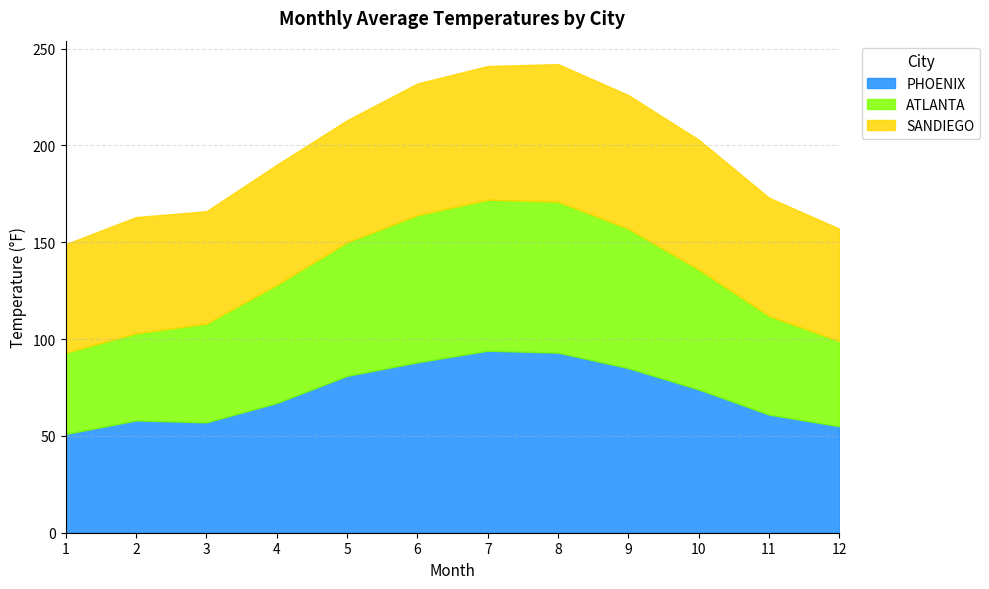

What is the approximate value of ATLANTA at 11, to the nearest 5?

50